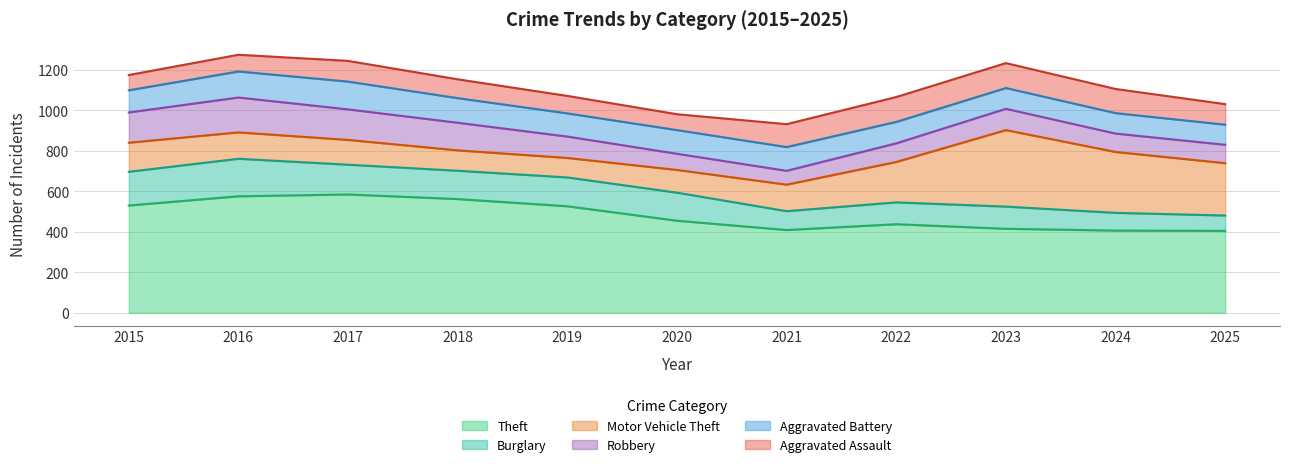

What is the minimum value for Theft?

405.3